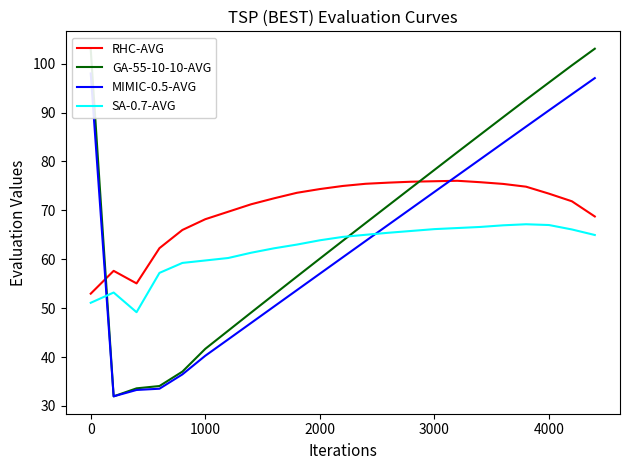

How many values in the SA-0.7-AVG series exceed 64?

12